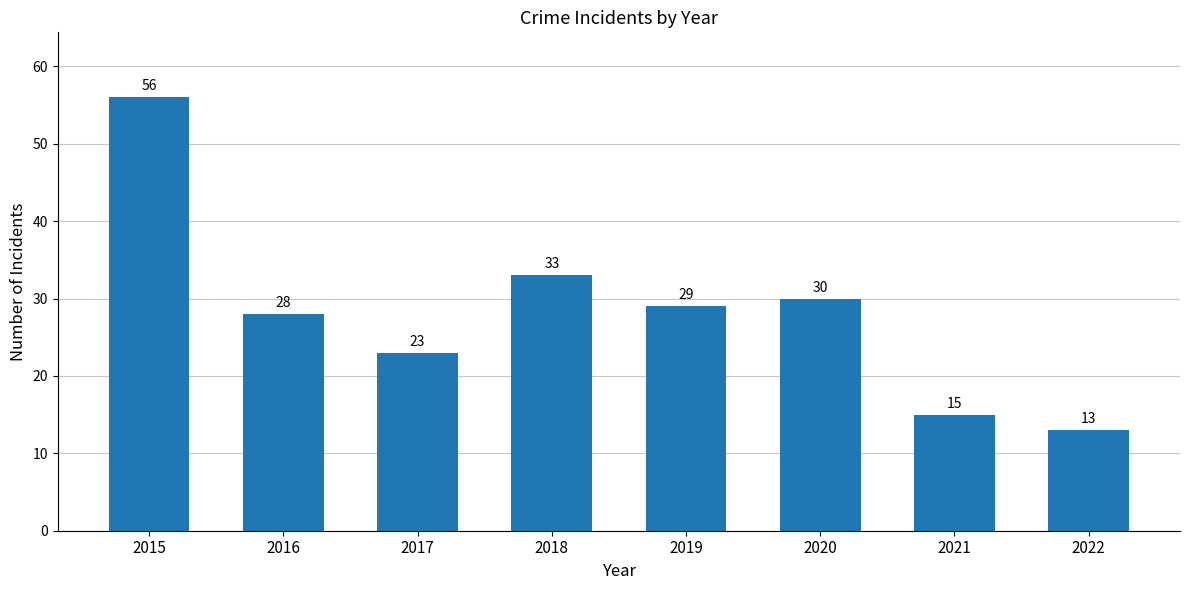

How many values are below 29?

4